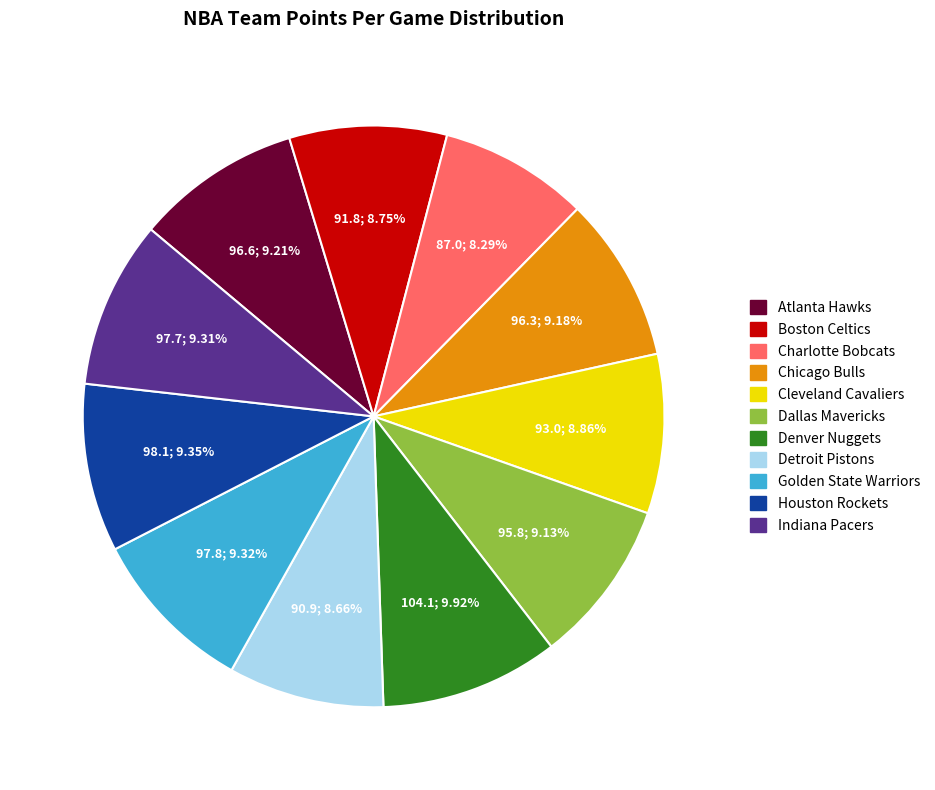

Does Cleveland Cavaliers represent more than half of the total?

No